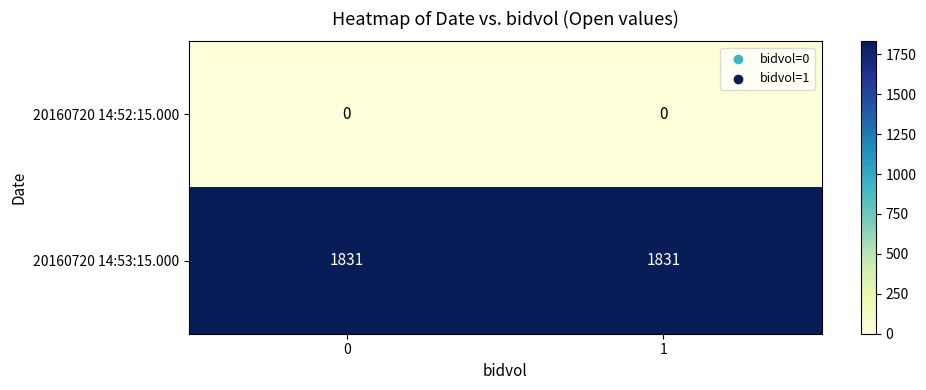

Count the number of categories in the chart.

2